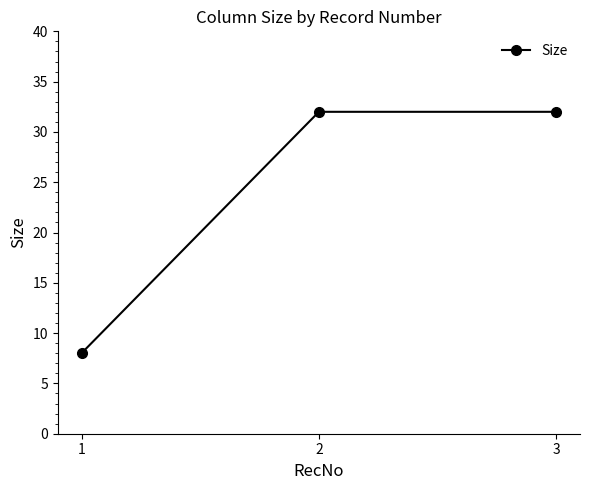

Is it true that the value at 2 is 9?

False